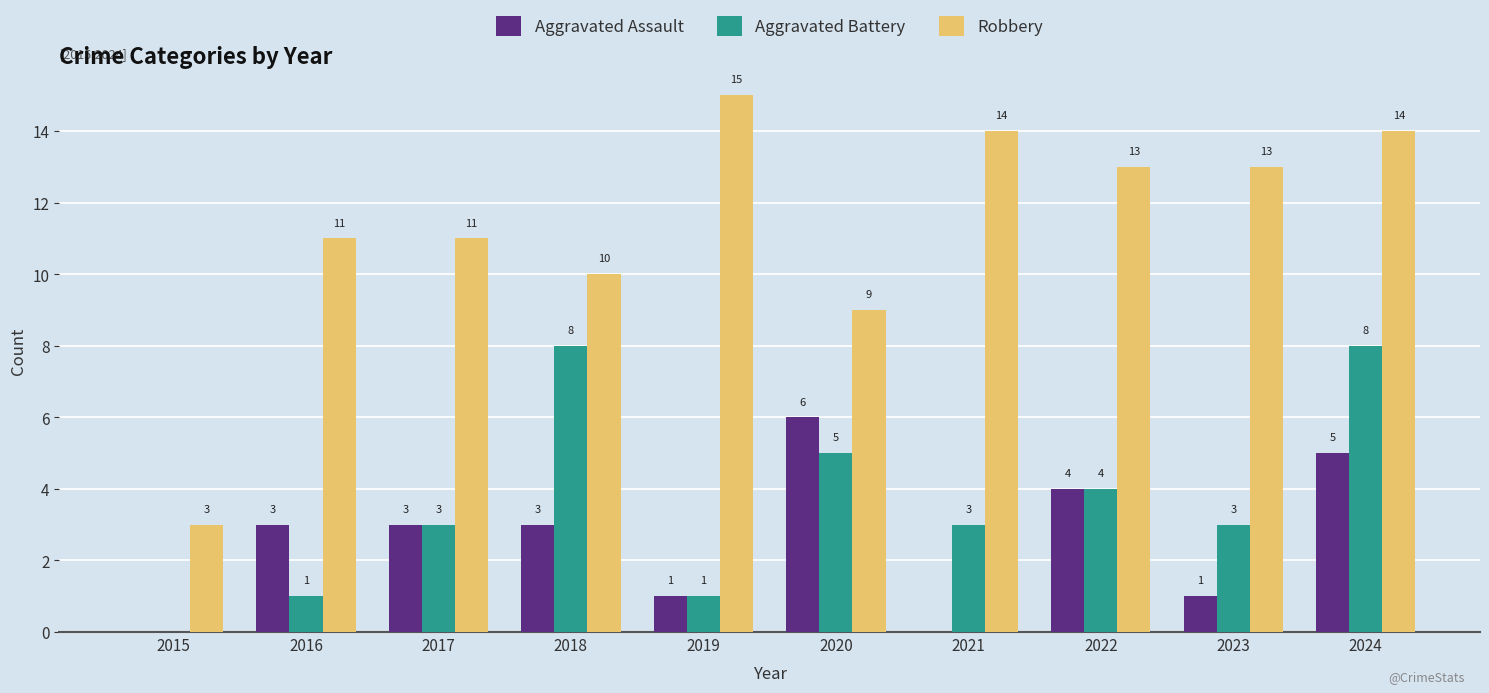

Is it true that Aggravated Battery equals 1 at 2019?

True